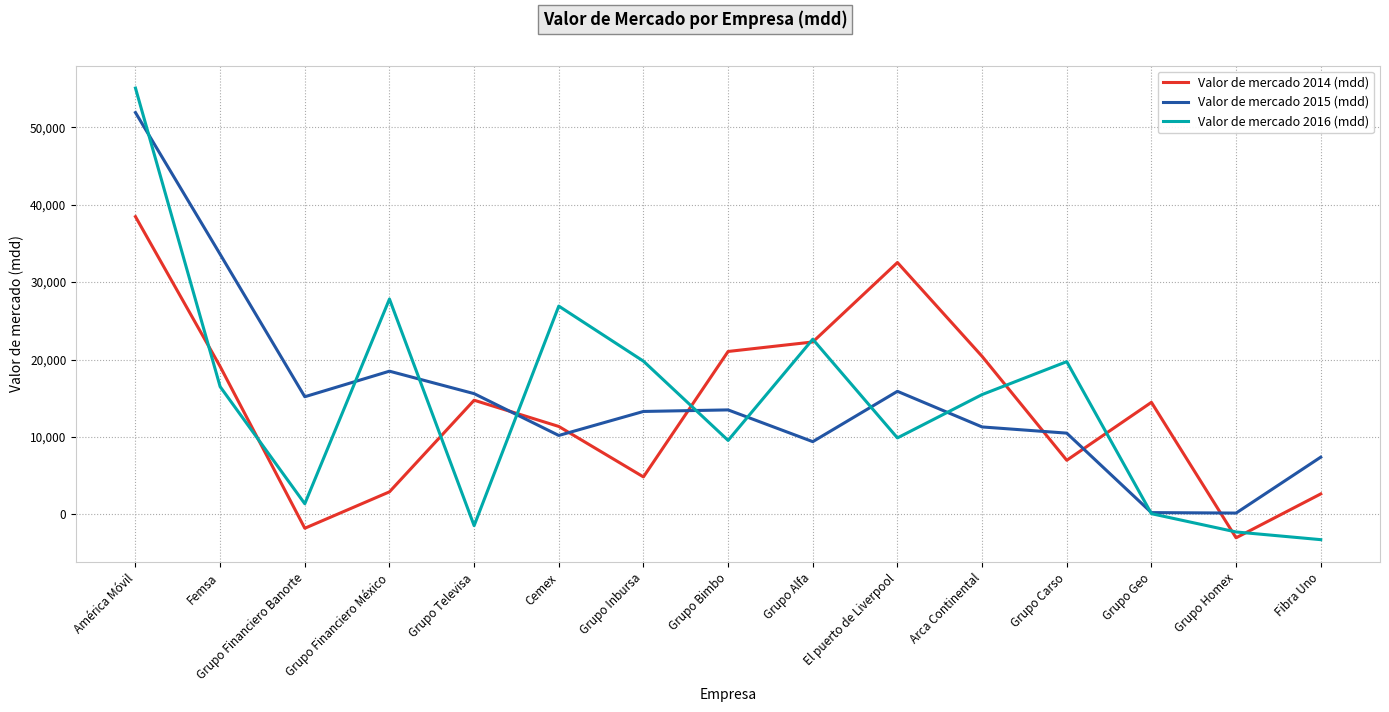

What is the greatest value displayed?

55060